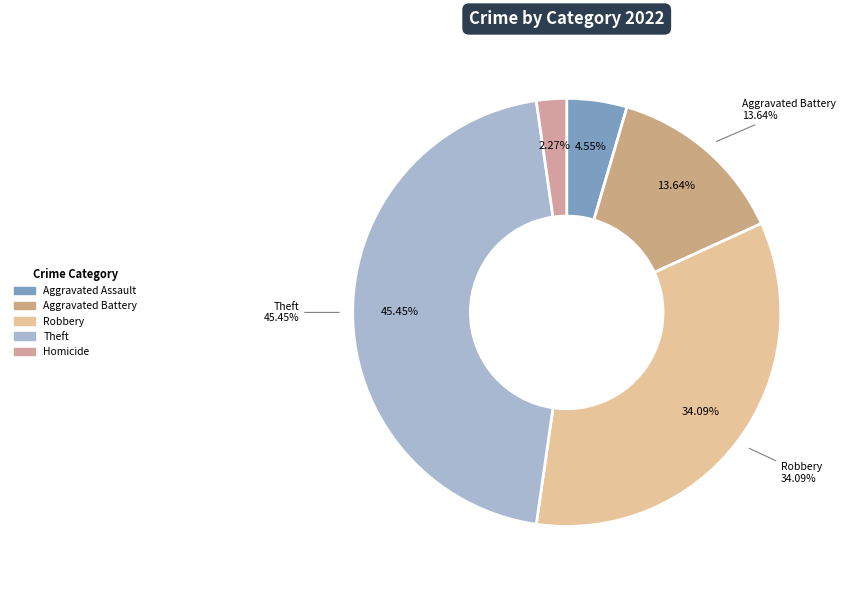

Which slice is the largest?

Theft